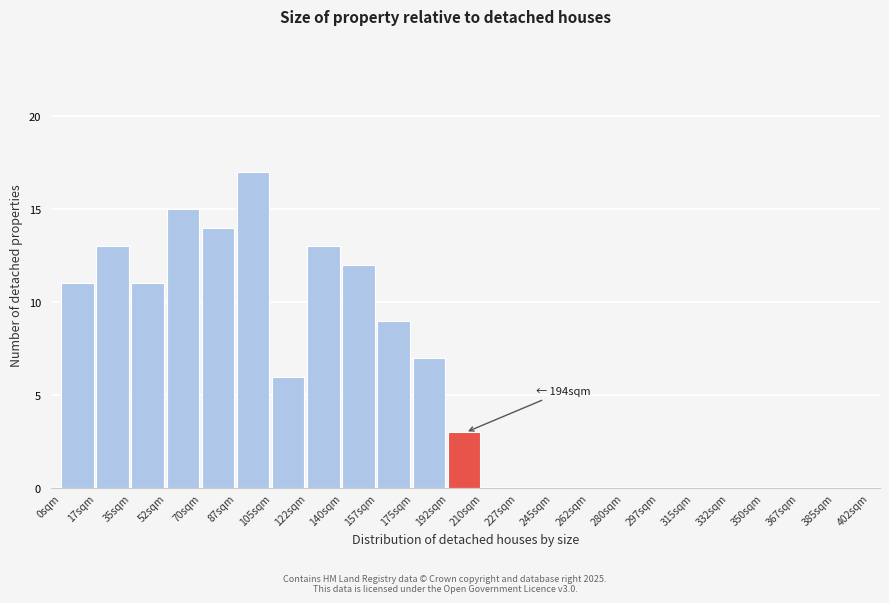

Which range on the x-axis has the tallest bar?

87.5 to 105.0